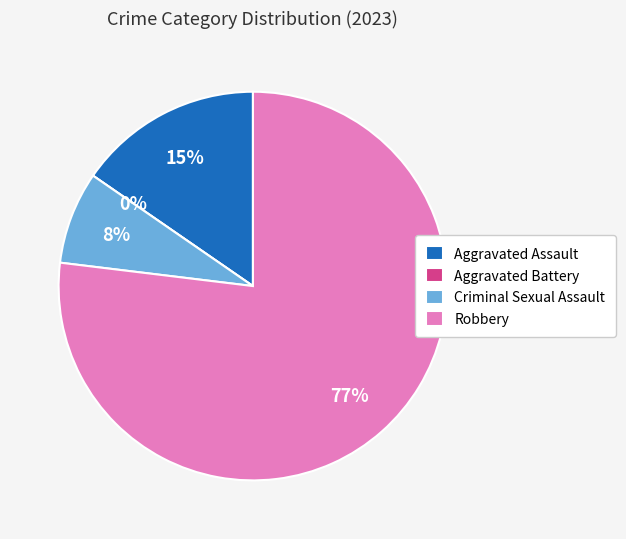

What is the ratio of the value at Criminal Sexual Assault to the value at Robbery?

0.1